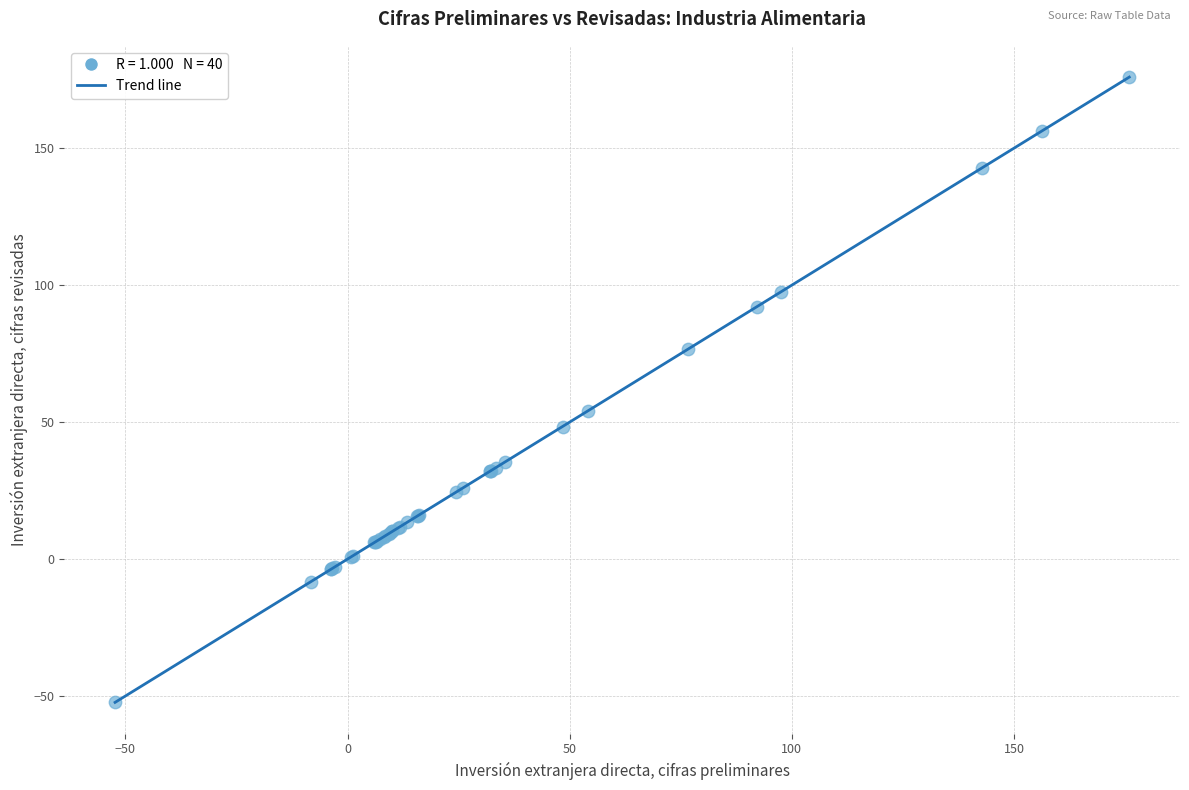

What Y value in the scatter plot is closest to 61?

54.1